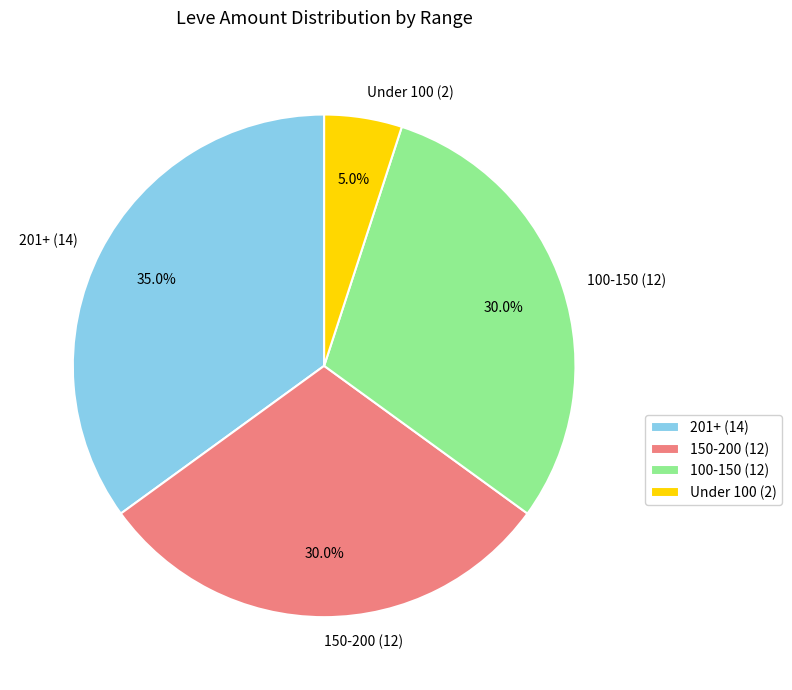

Combined, what portion of the pie is 100-150 (12) and 150-200 (12)?

60.0%